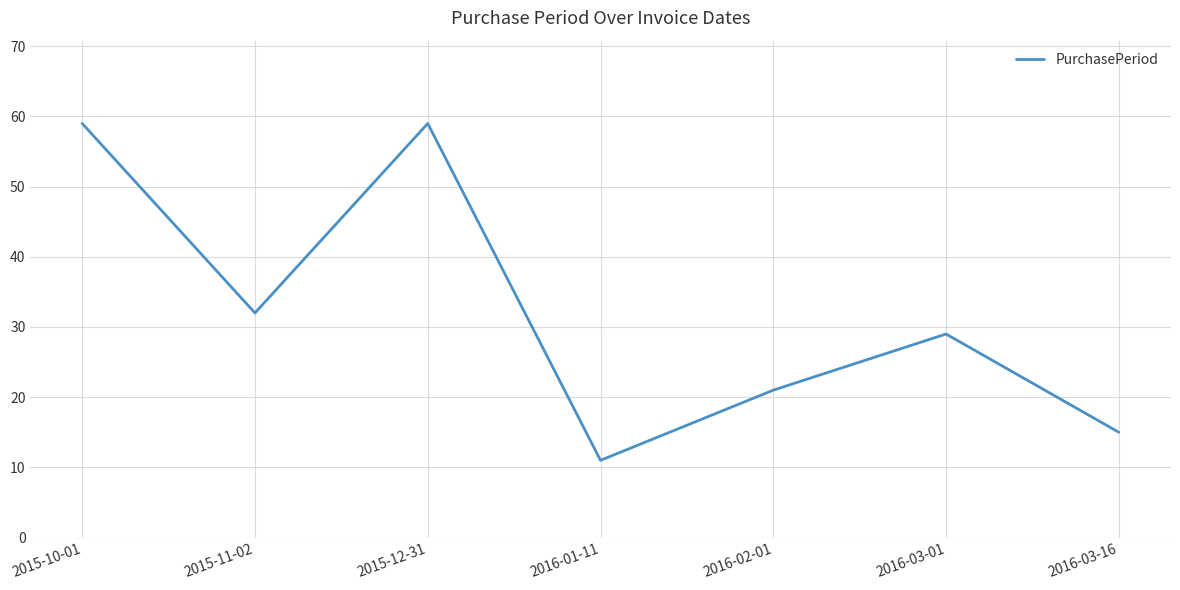

What is the difference between the second highest and second lowest values?

44